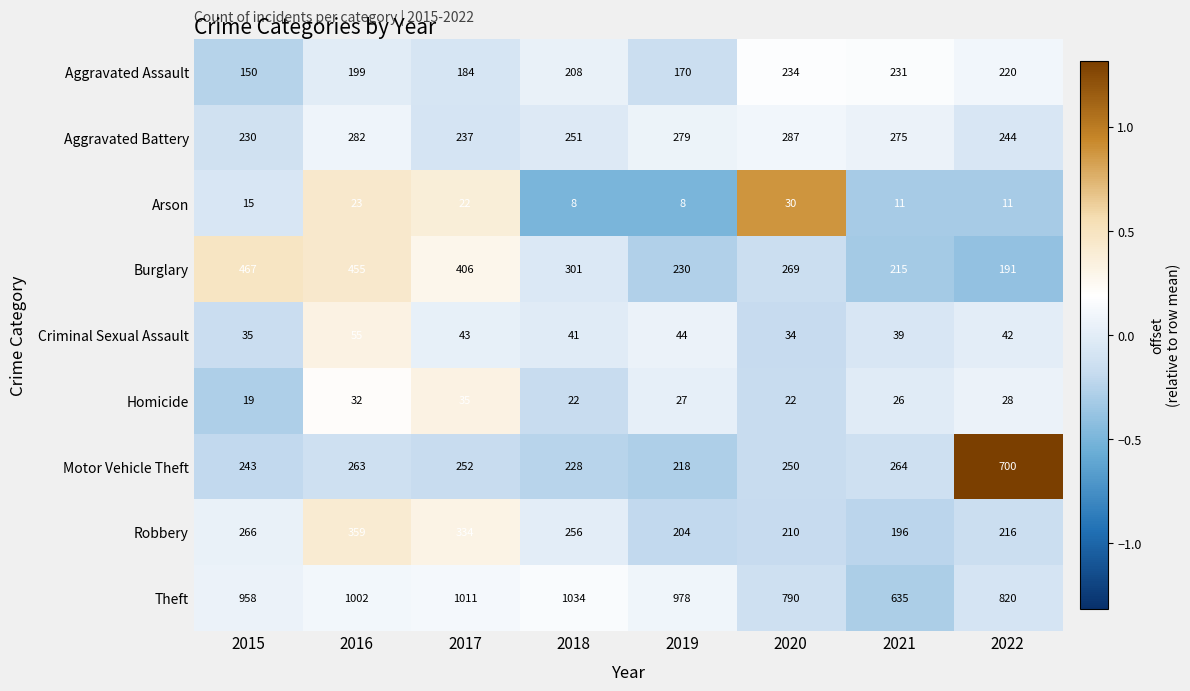

At which label does Aggravated Battery first exceed 275?

2016